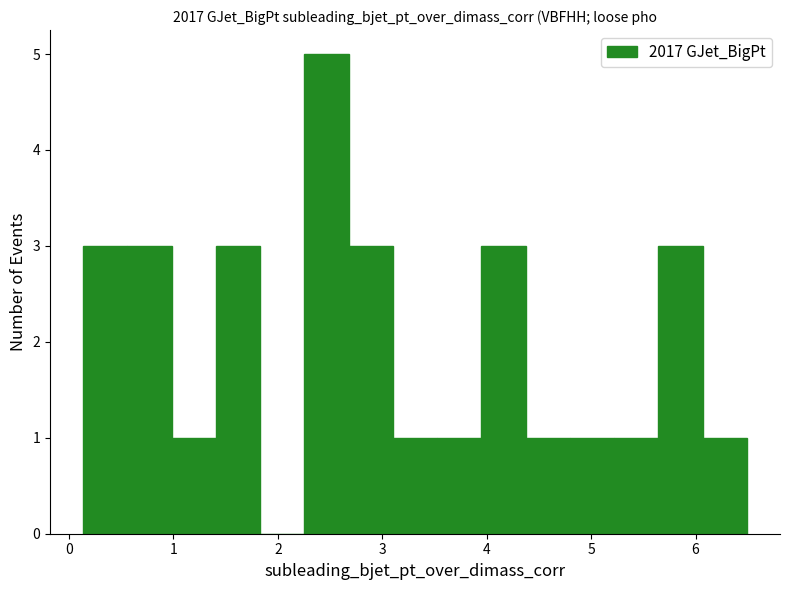

Reading left to right, transcribe this chart: for each bar, give the range it covers on the x-axis and its height. Neither the bar edges nor the heights are printed on the chart, so give them approximately, as read against the axes.

0.1 to 0.6: 3
0.6 to 1.0: 3
1.0 to 1.4: 1
1.4 to 1.8: 3
1.8 to 2.3: 0
2.3 to 2.7: 5
2.7 to 3.1: 3
3.1 to 3.5: 1
3.5 to 3.9: 1
3.9 to 4.4: 3
4.4 to 4.8: 1
4.8 to 5.2: 1
5.2 to 5.6: 1
5.6 to 6.1: 3
6.1 to 6.5: 1